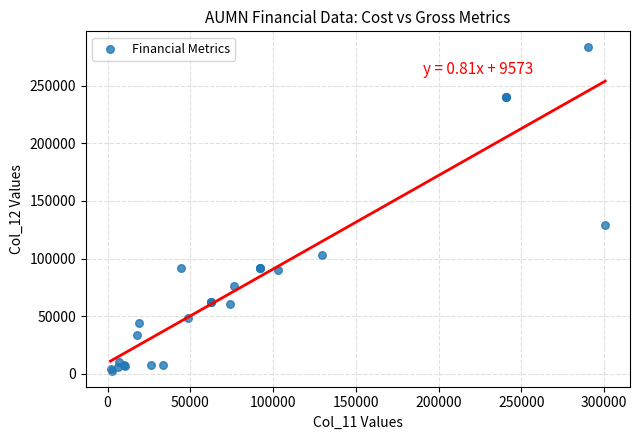

What Y value in the scatter plot is closest to 142950?

129300